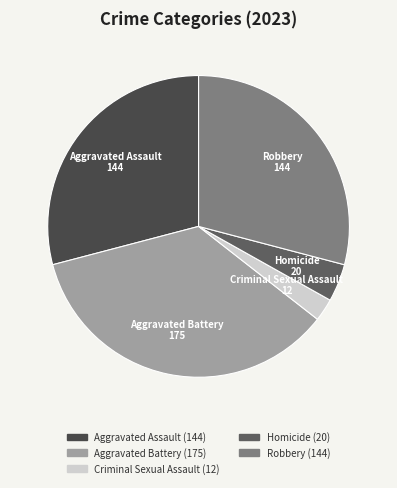

Is the sum of Homicide and Aggravated Assault greater than half?

No